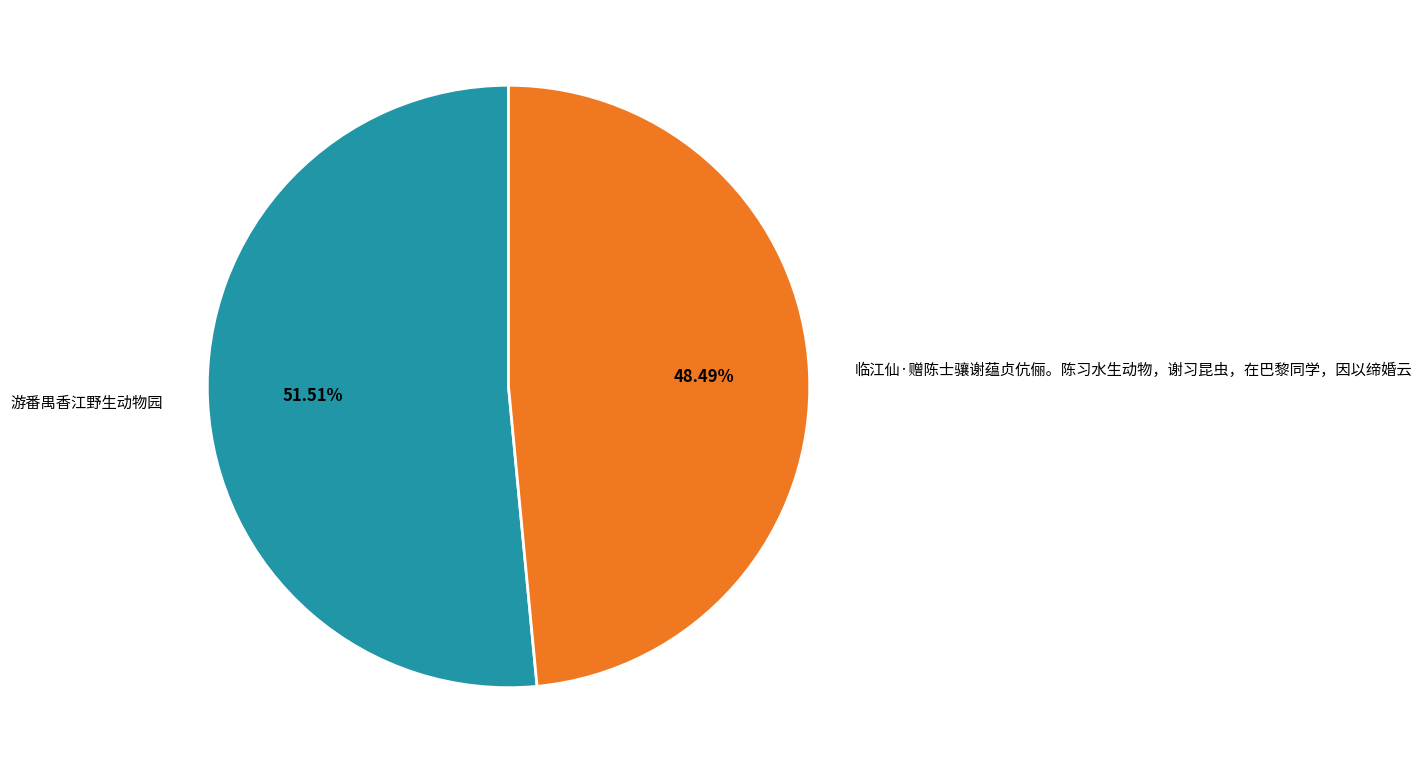

The 临江仙·赠陈士骧谢蕴贞伉俪。陈习水生动物，谢习昆虫，在巴黎同学，因以缔婚云 slice represents 55% of the pie. True or false?

False